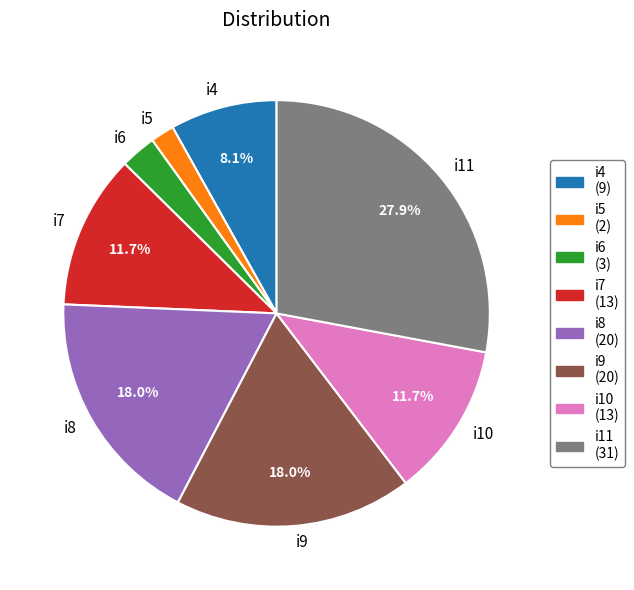

What is the total percentage of i11 and i10?

39.6%